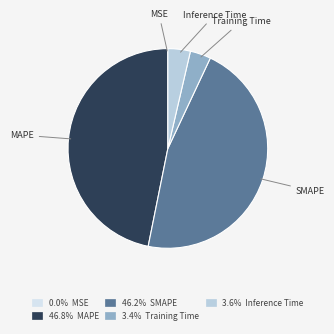

To the nearest percent, what is the difference between the largest and smallest slice percentages?

47%